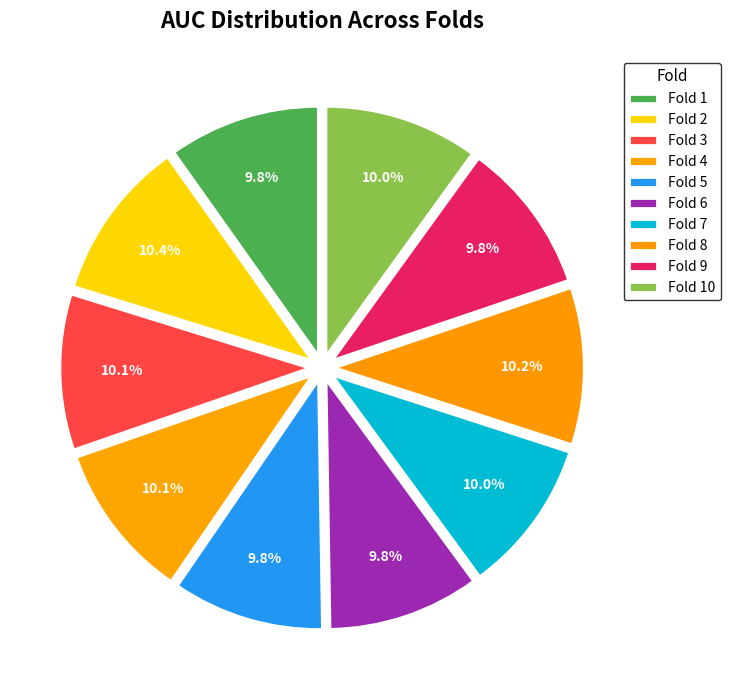

What is the smallest slice in the pie chart?

Fold 6